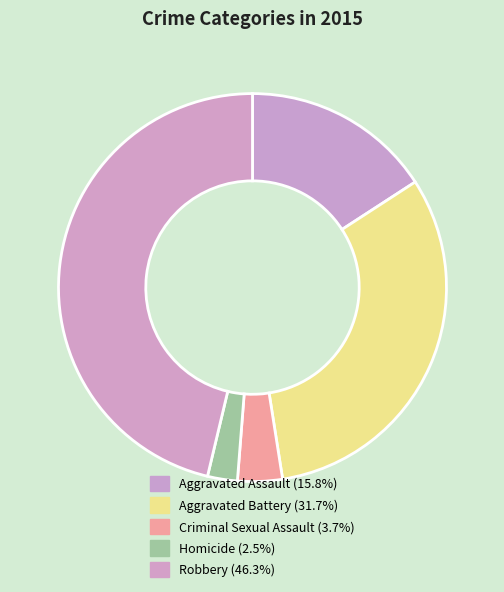

Does any single category account for the majority?

No